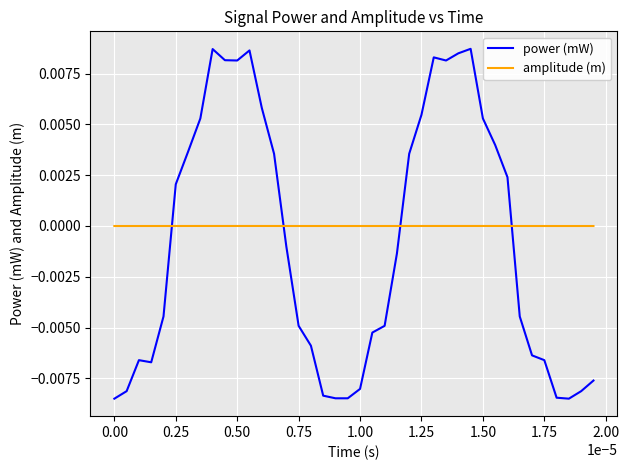

Which series ends up on top after the final intersection of power (mW) and amplitude (m)?

amplitude (m)